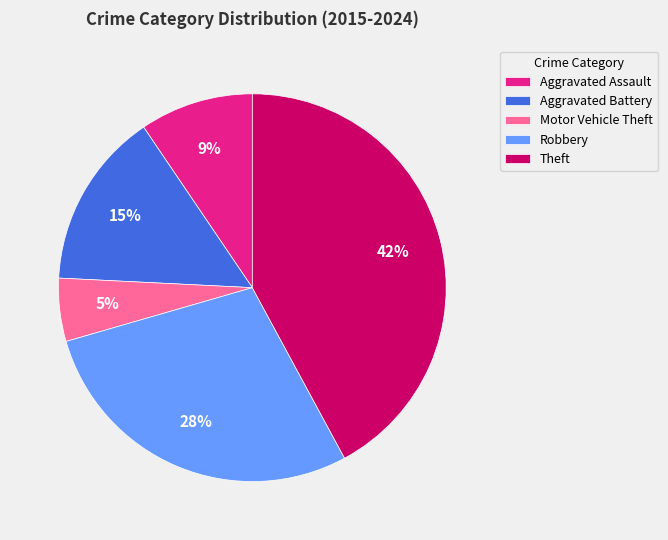

Does any single category account for the majority?

No